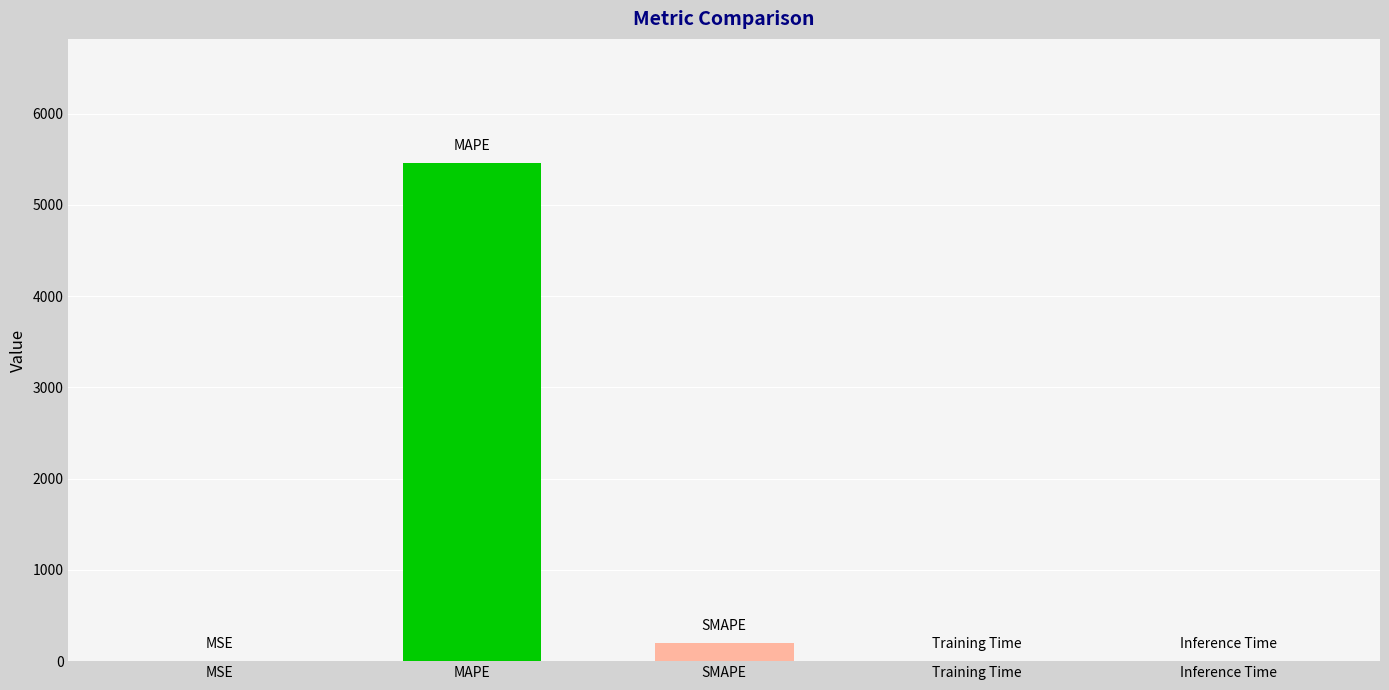

What is the approximate value at SMAPE?

200.0